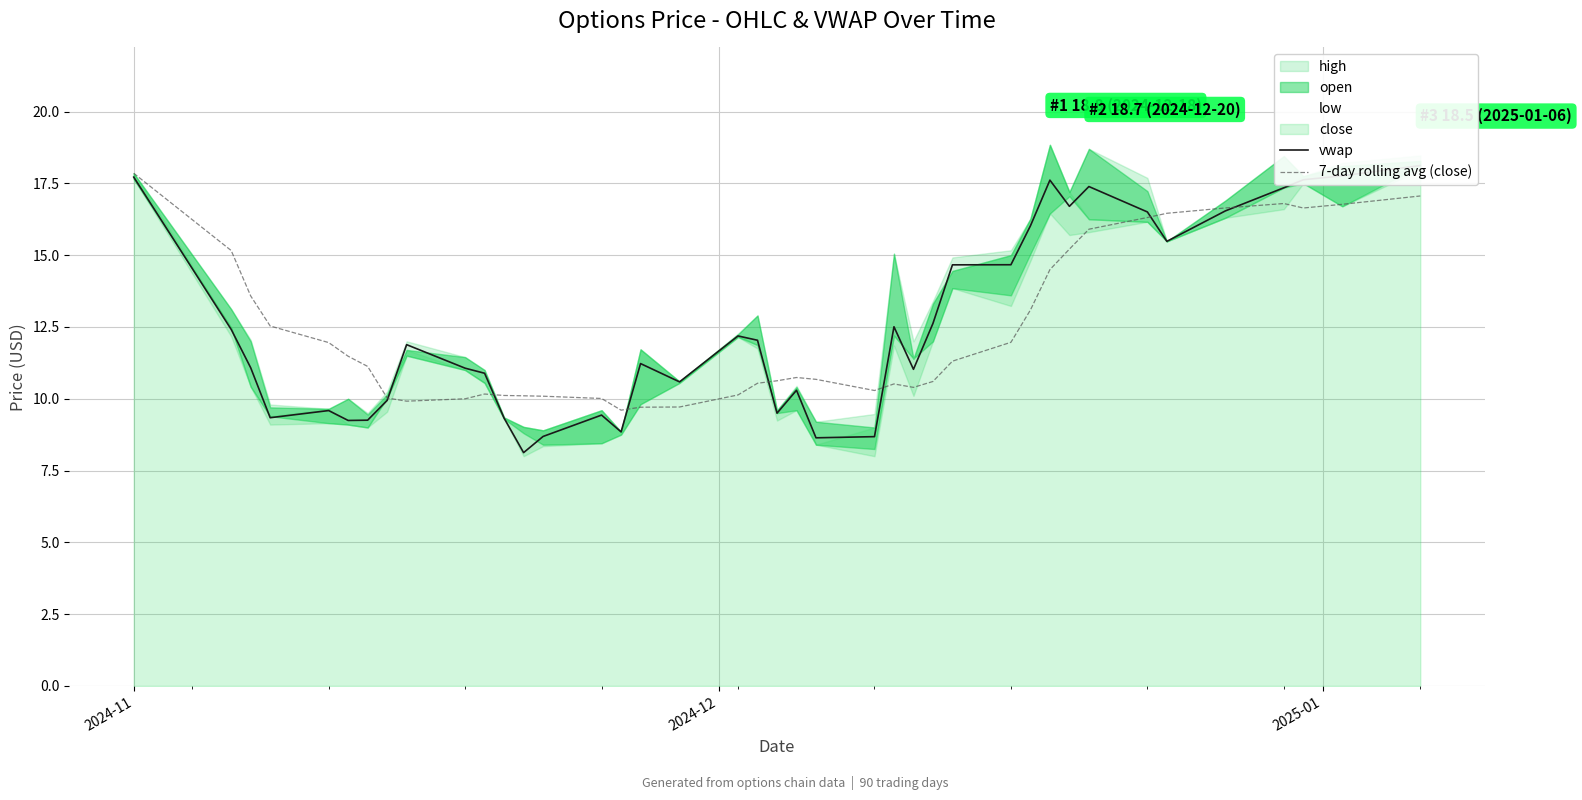

At which label does 7-day rolling avg (close) first exceed 11?

2024-11